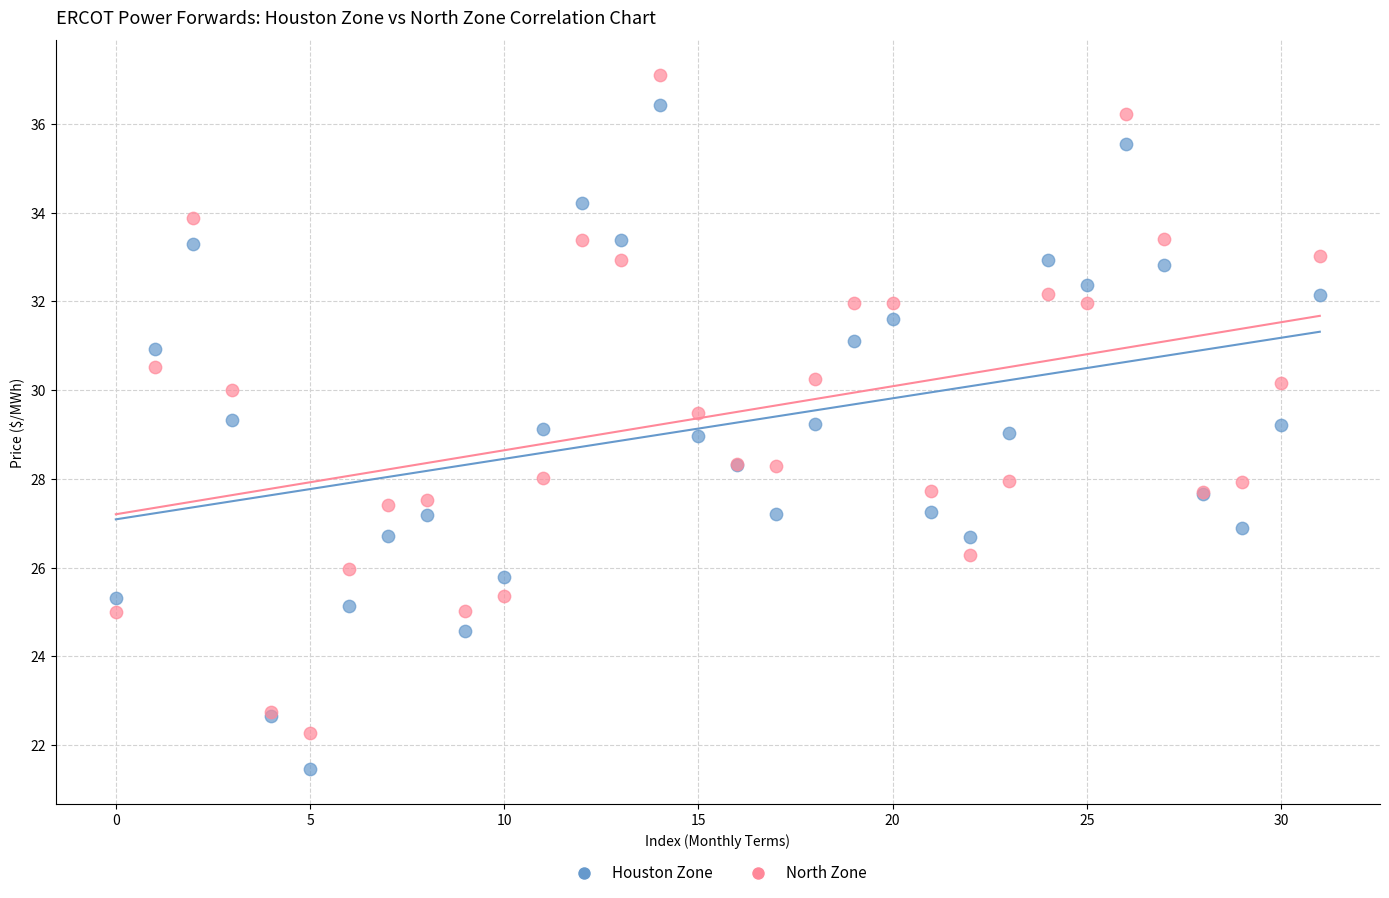

Which series has the widest spread of Y values?

Houston Zone